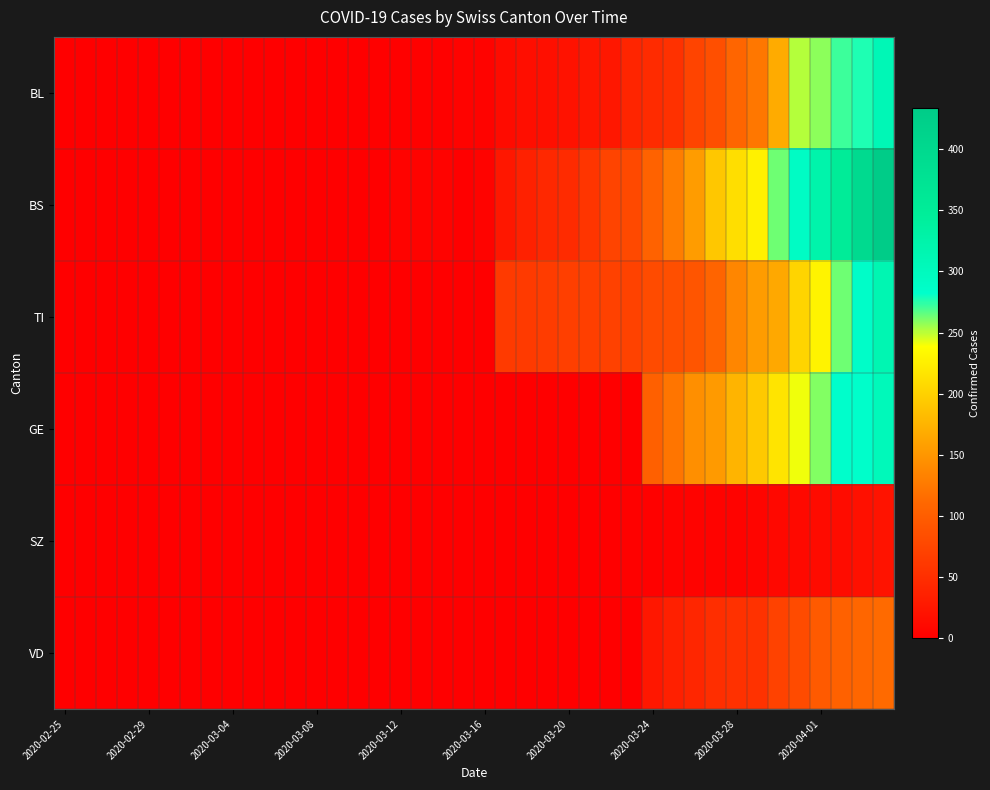

Which series has the widest spread of values?

BS